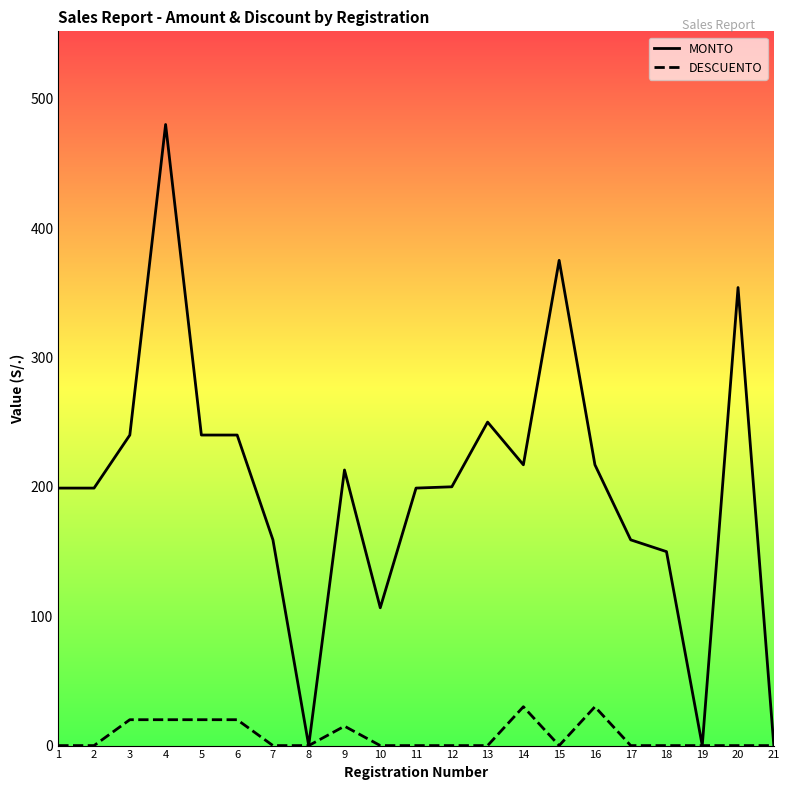

True or false: MONTO and DESCUENTO intersect in this chart.

False